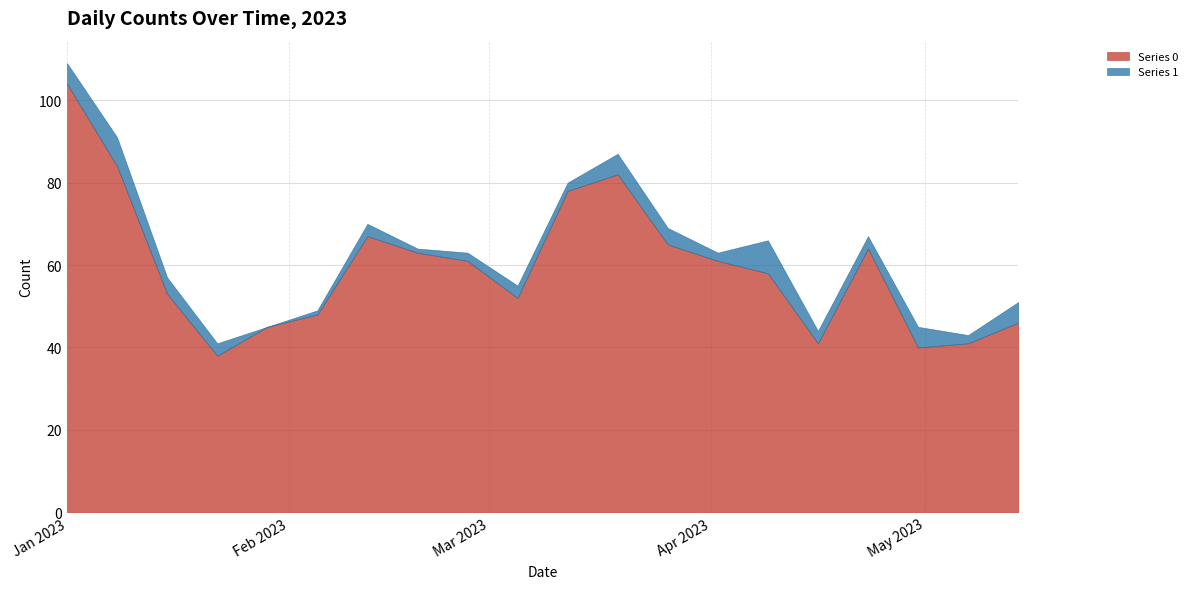

True or false: Series 1 and Series 0 cross at least once.

False